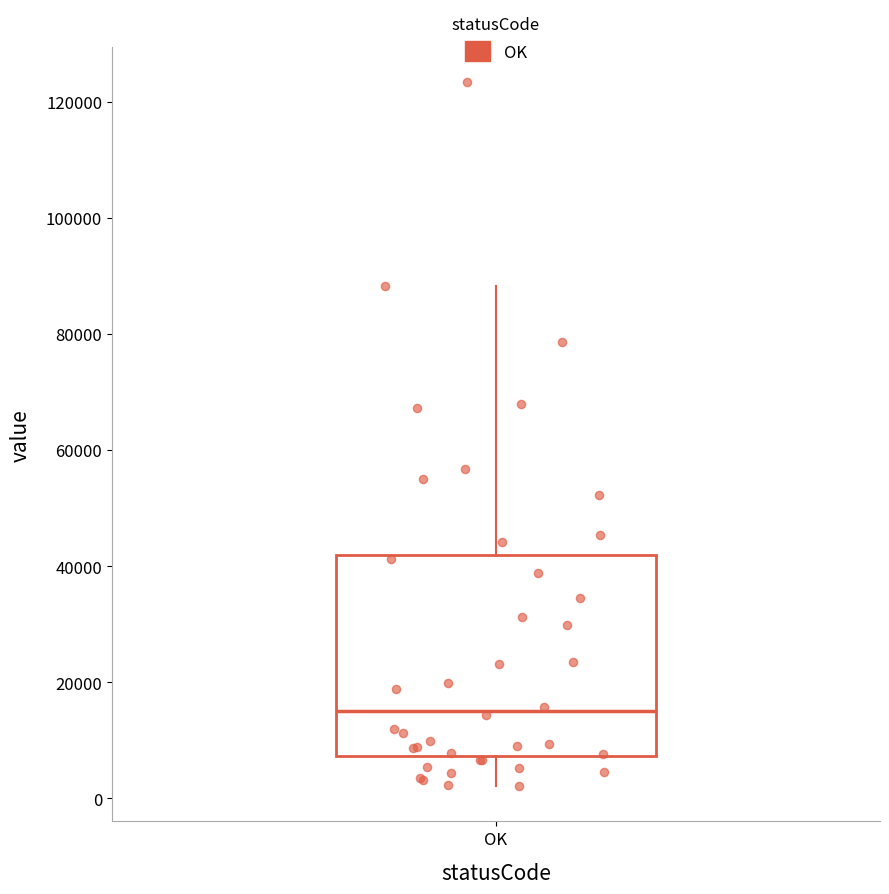

Transcribe this box plot: give where the median line is, the range the box spans, and where the two whiskers end, as read against the y-axis. The values are not printed on the chart, so give them approximately, as read against the axis.

median 14000, box 8000 to 42000, whiskers 2000 to 88000